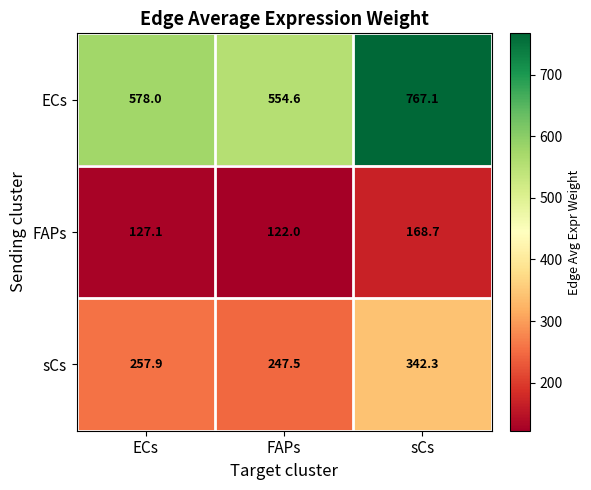

What is the minimum value for FAPs?

122.0